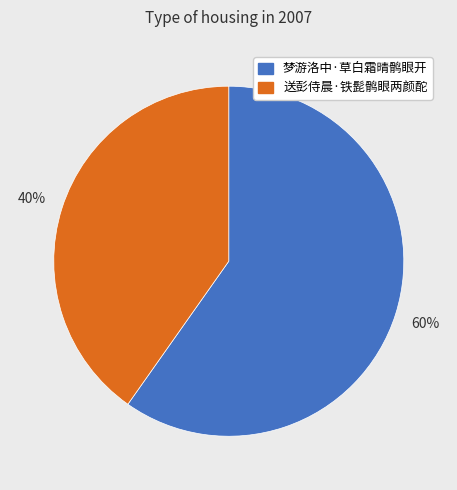

Count the number of slices in the pie.

2